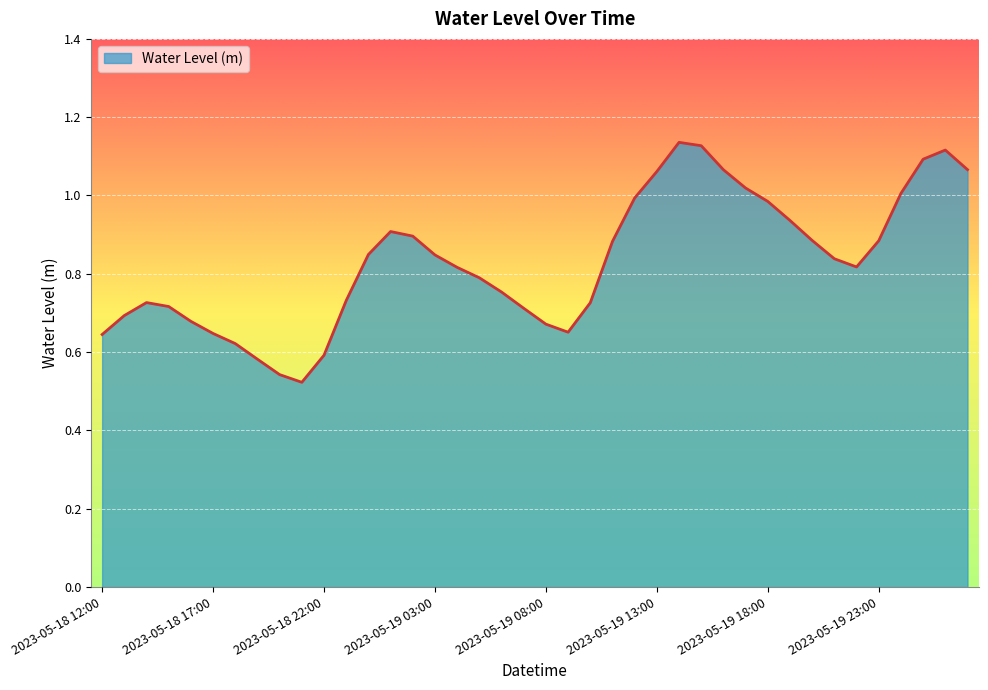

What is the difference between the second highest and minimum values?

0.6